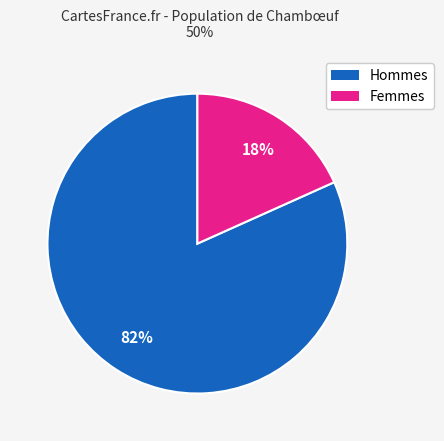

Do Femmes and Hommes together represent more than half of the pie?

Yes